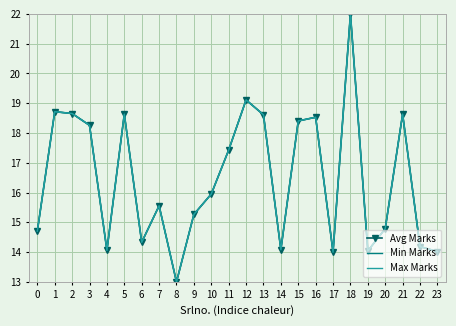

The value of Min Marks at 10 is 7.3. True or false?

False